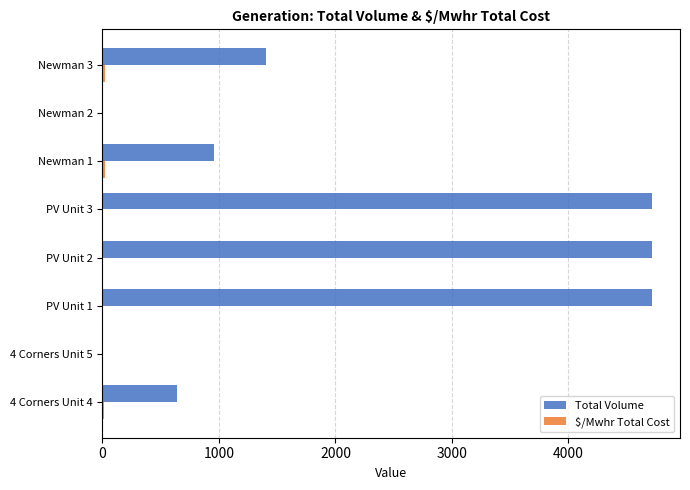

Which series has the largest total across all categories?

Total Volume